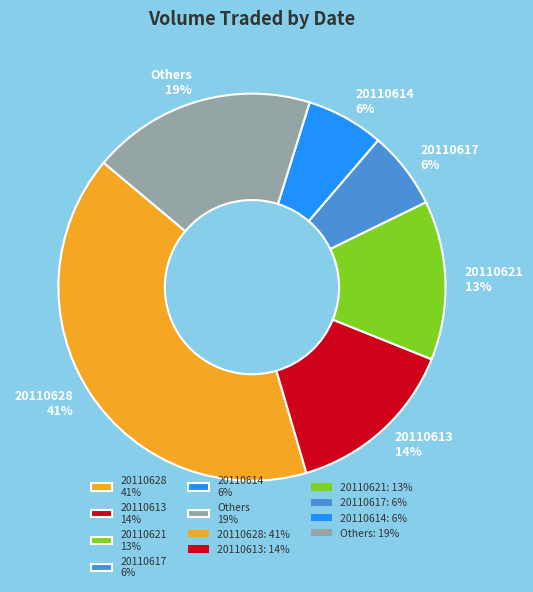

How many segments does this pie chart have?

6